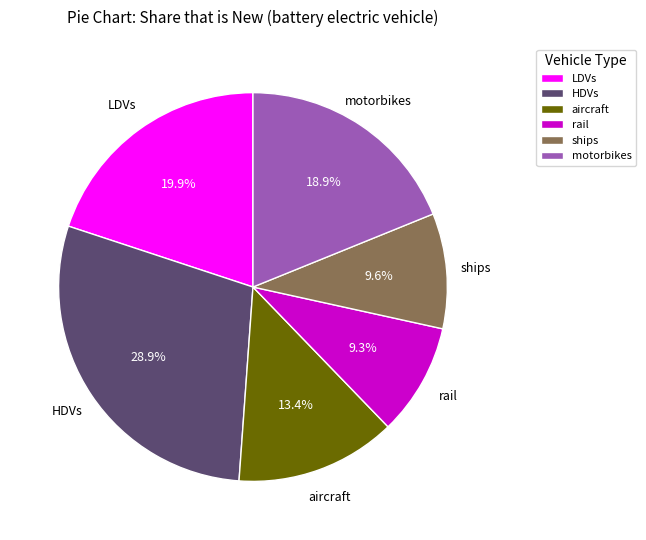

How many slices are in this pie chart?

6